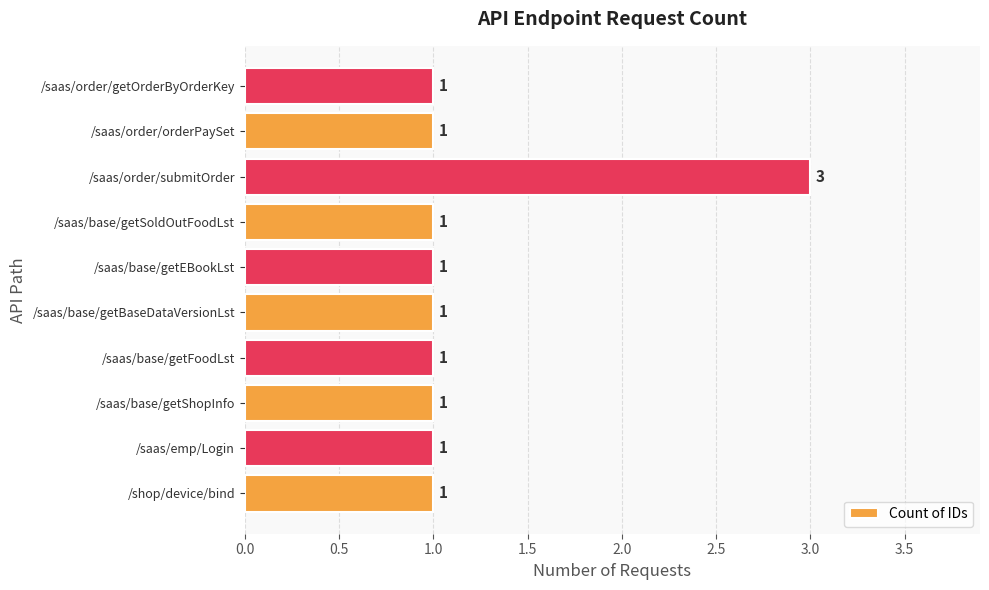

Reading bottom to top, list all the values displayed in this chart.

1	1	1	1	1	1	1	3	1	1